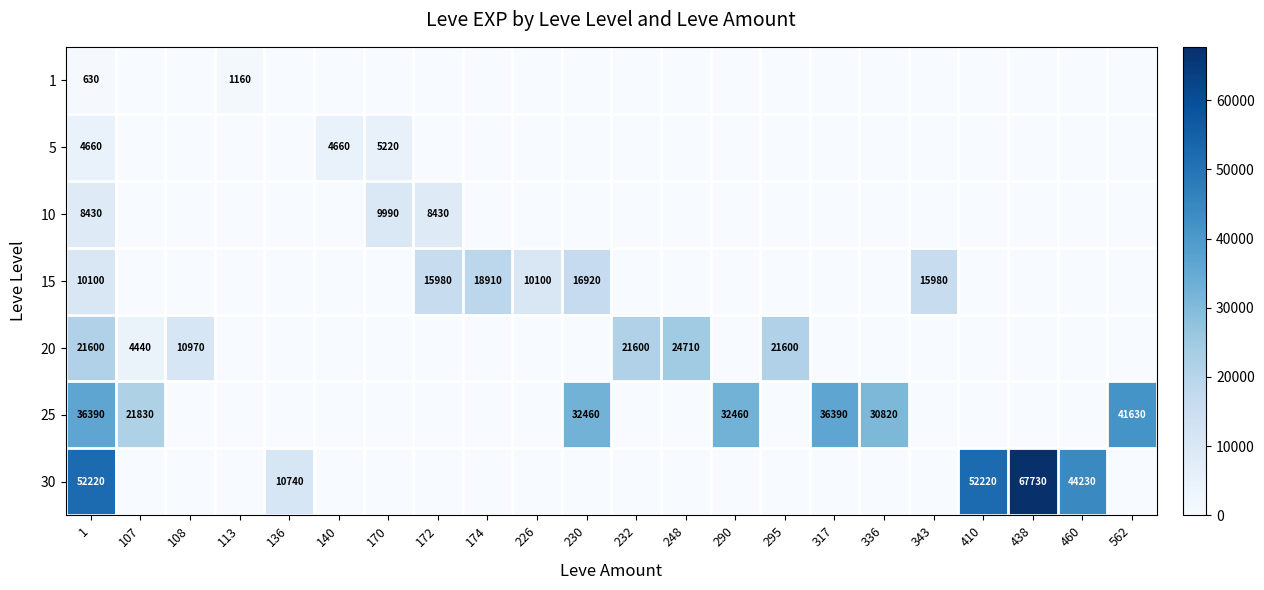

The value of 15 at 172 is 25488. True or false?

False